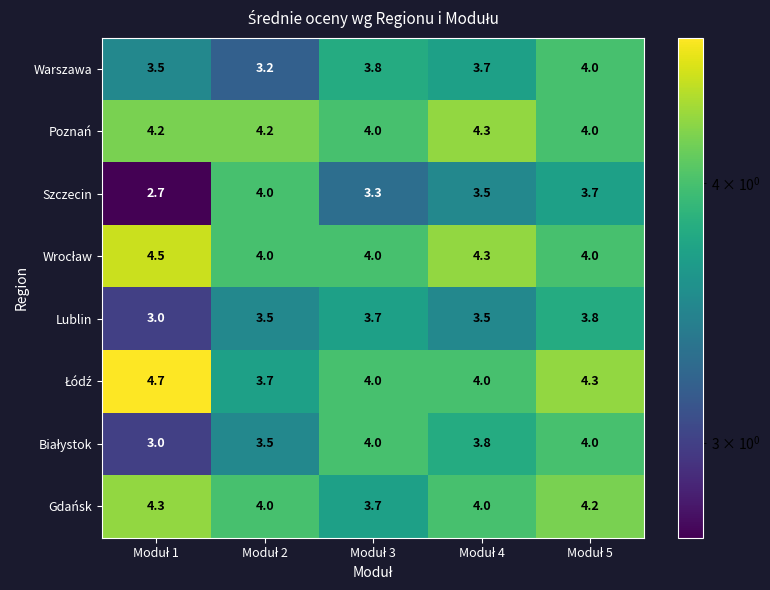

Count the Warszawa values in the range 3 to 4.

5